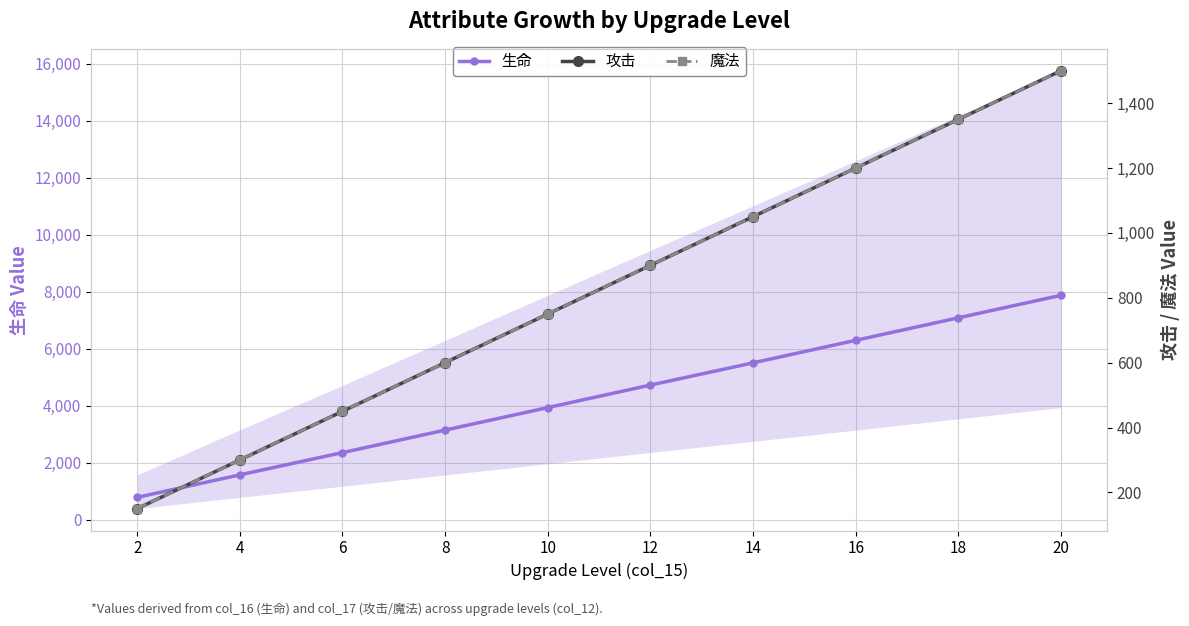

Is it true that 攻击 equals 450 at 6?

True